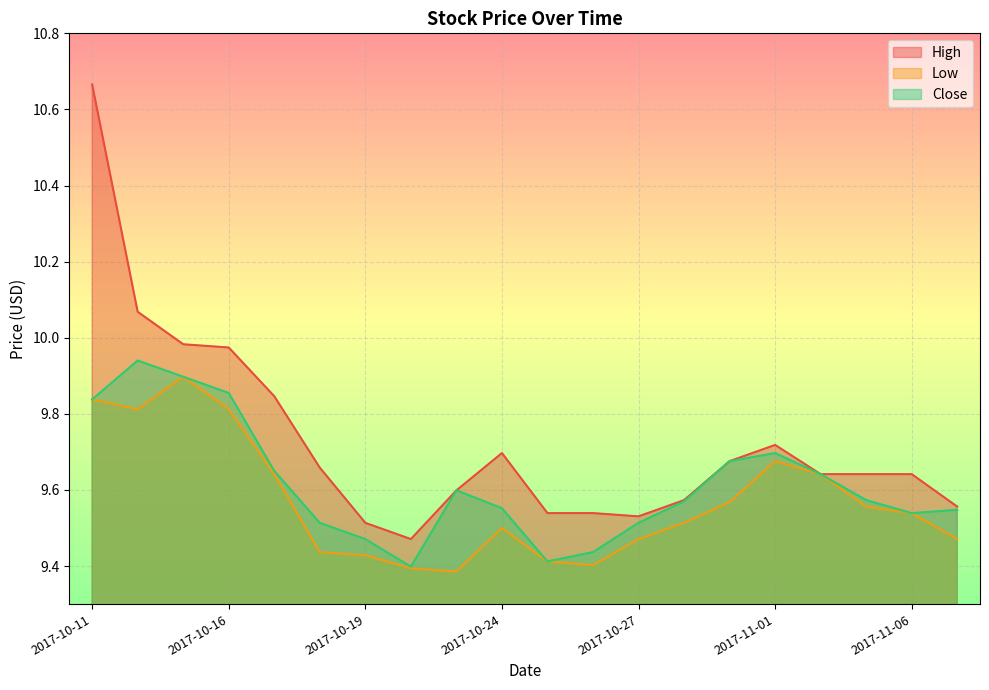

Which series changed the most between 2017-10-16 and 2017-10-26?

High